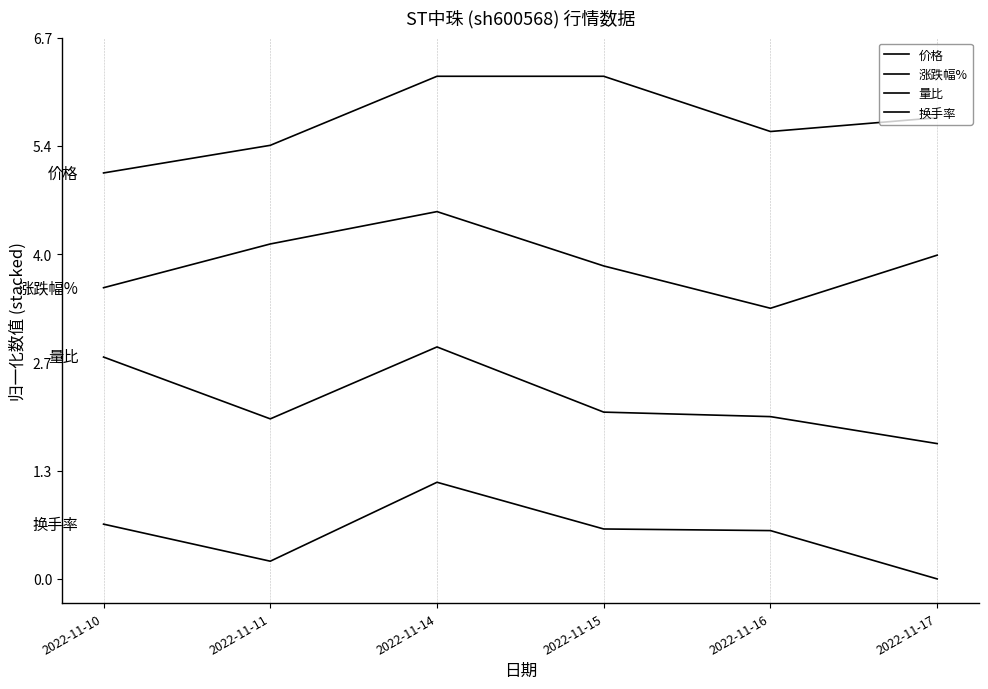

The 量比 series shows 2.9 at 2022-11-14. True or false?

True